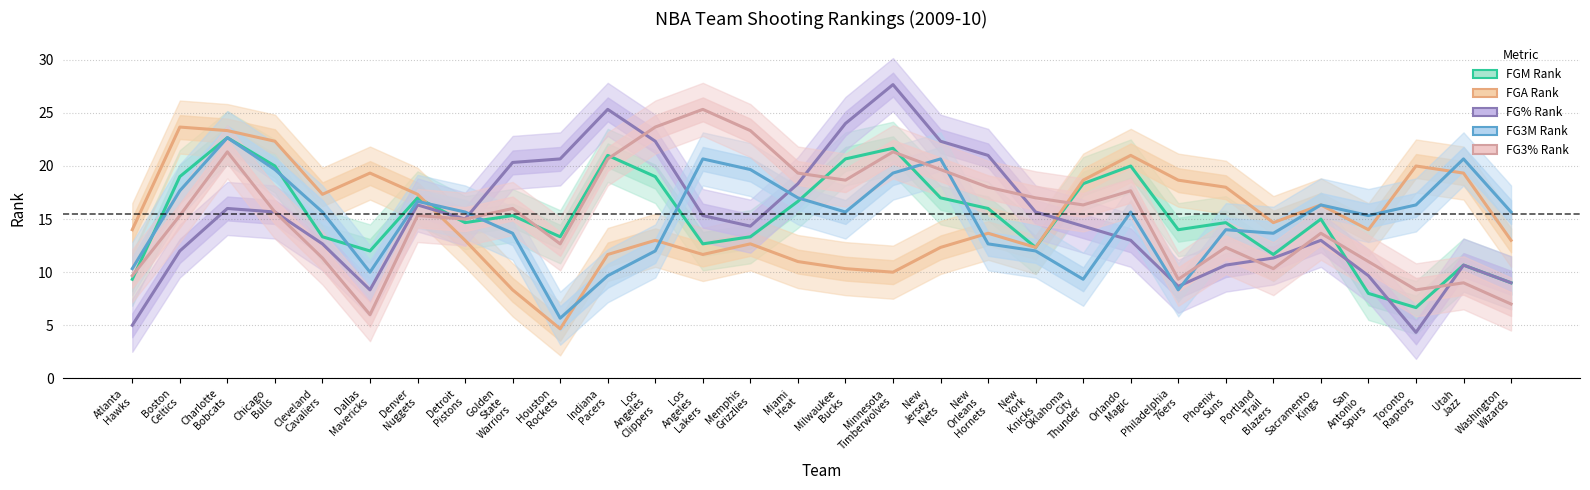

Where is FGA Rank nearest to the value 14?

Atlanta
Hawks